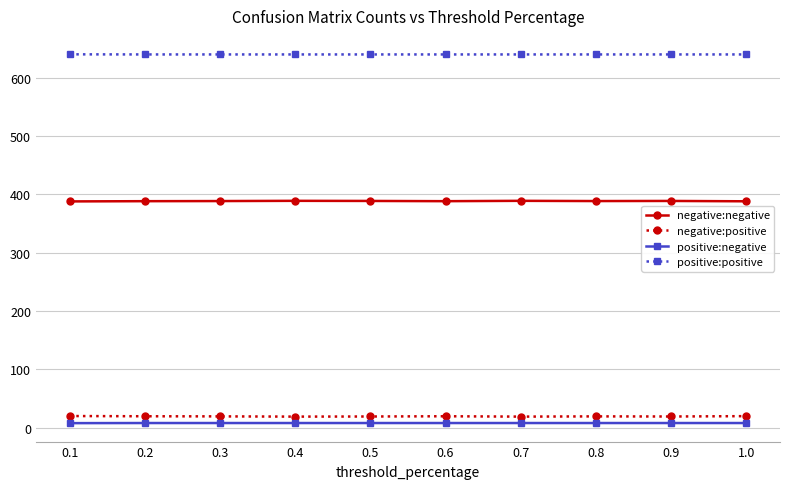

What is the average value of the positive:negative series?

8.0